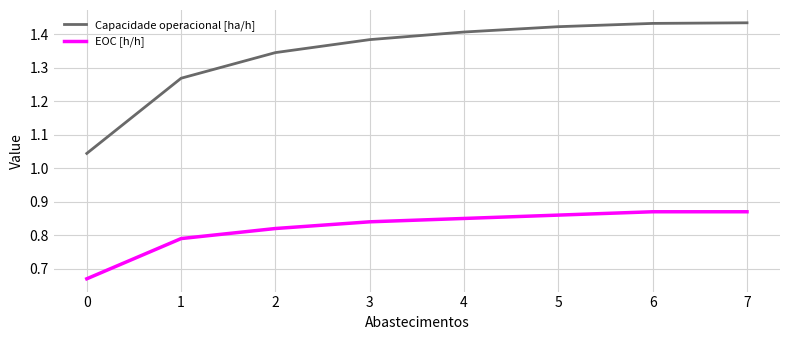

What is the spread (max minus min) of values at 4?

0.6